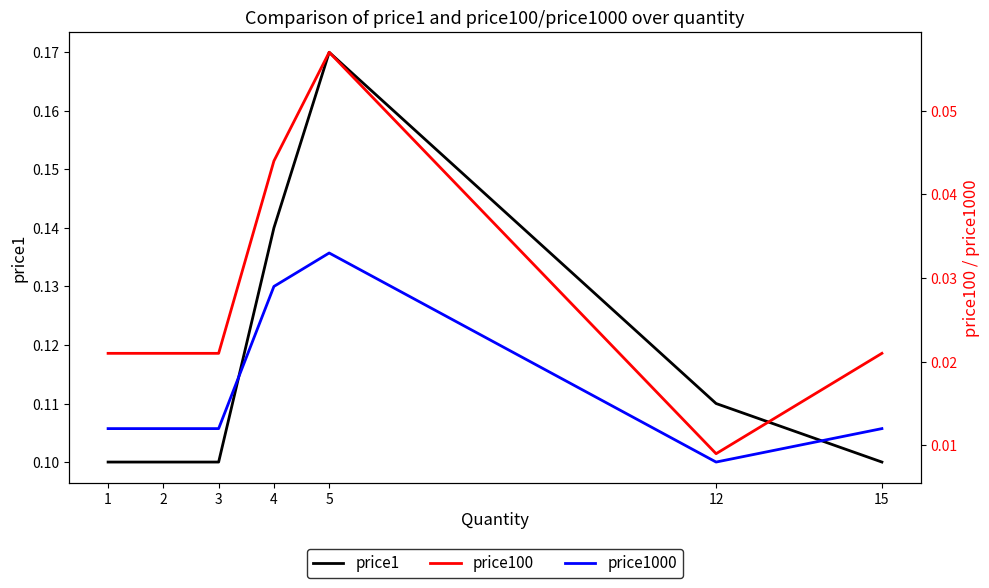

True or false: price100 has a value of 0.0 at 2.

False